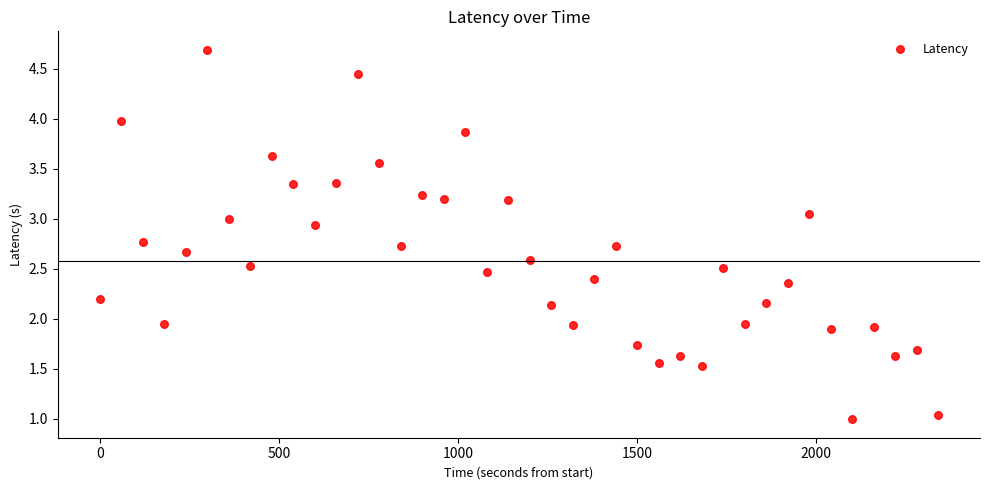

What is the range of X values (max minus min)?

2340.0